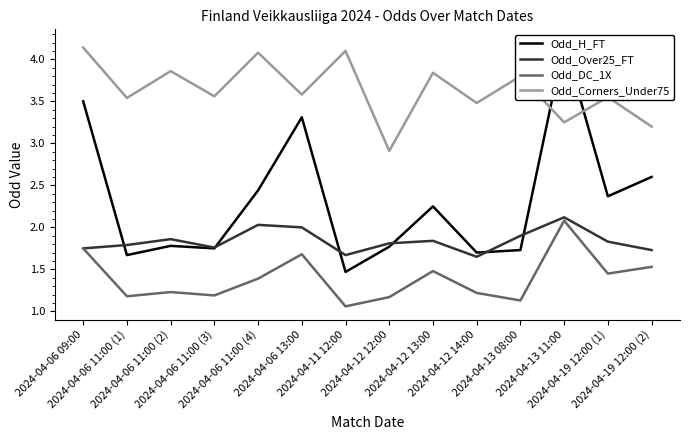

Which category has the lowest value across all series?

2024-04-11 12:00